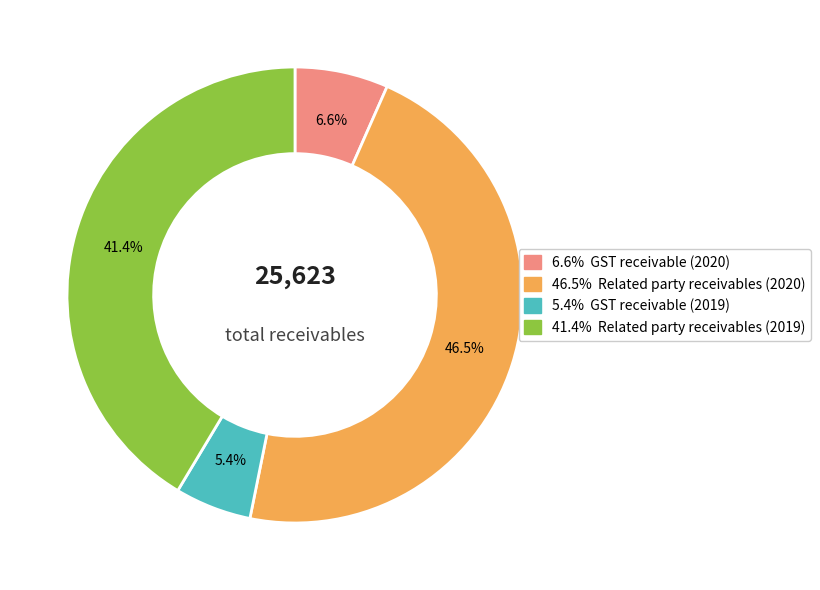

Does any single category account for the majority?

No